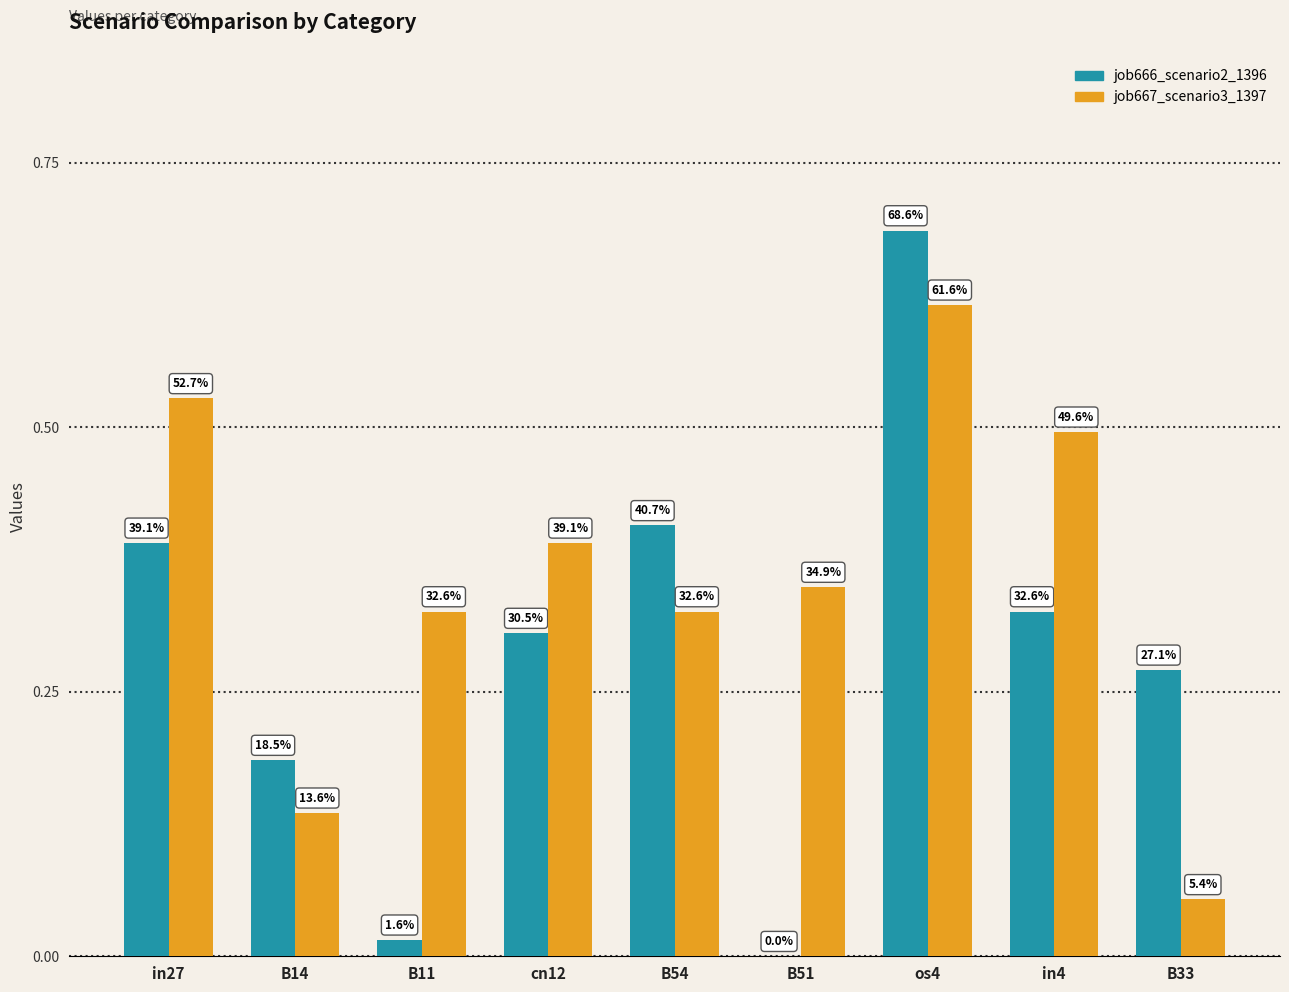

What are all the series names shown in the legend?

job666_scenario2_1396, job667_scenario3_1397